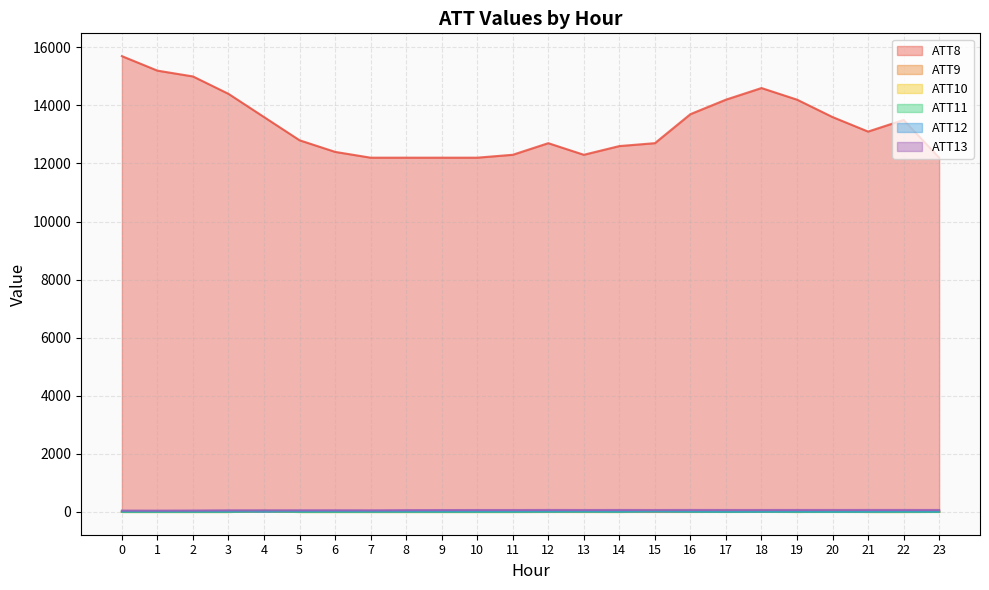

At which label is ATT12 closest to 3?

16